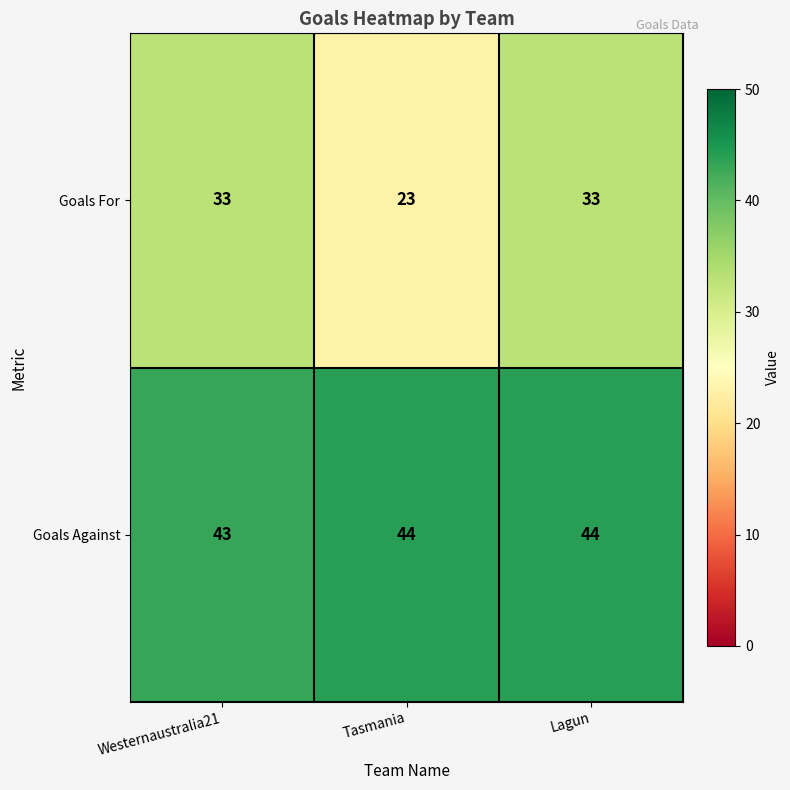

Rank the series by their average value, from highest to lowest.

Goals Against, Goals For